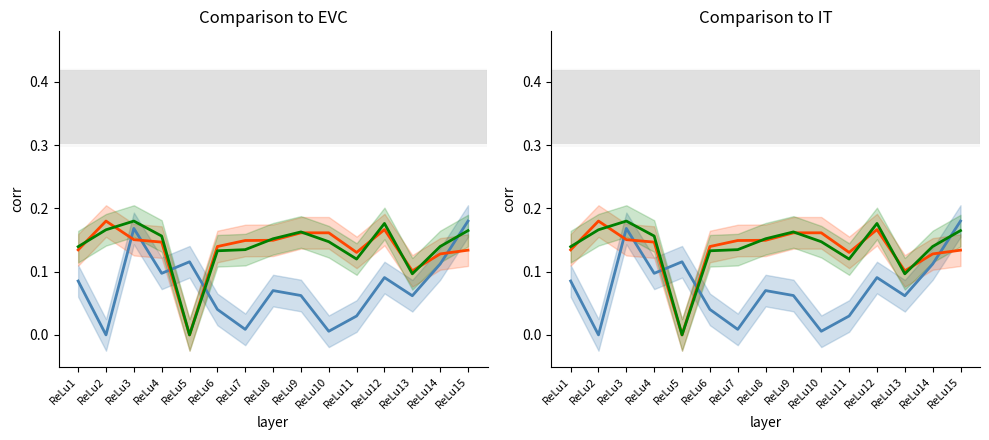

Is the value of hospira_male at ReLu6 greater than the value of inc_male at ReLu12?

No